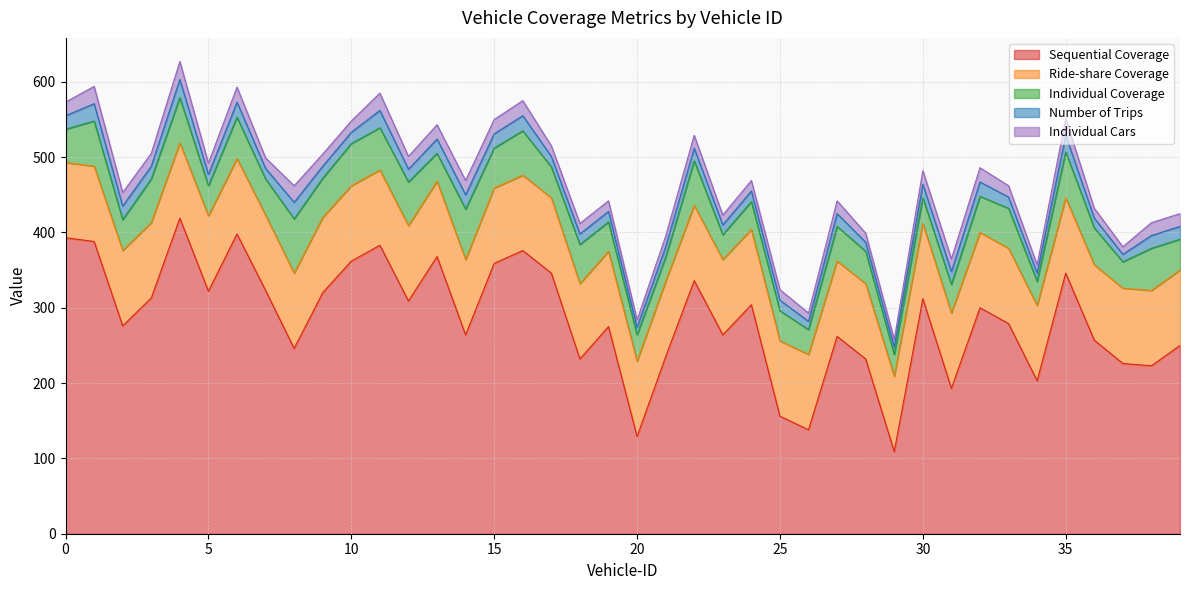

How many values in the Individual Cars series are below 17?

19